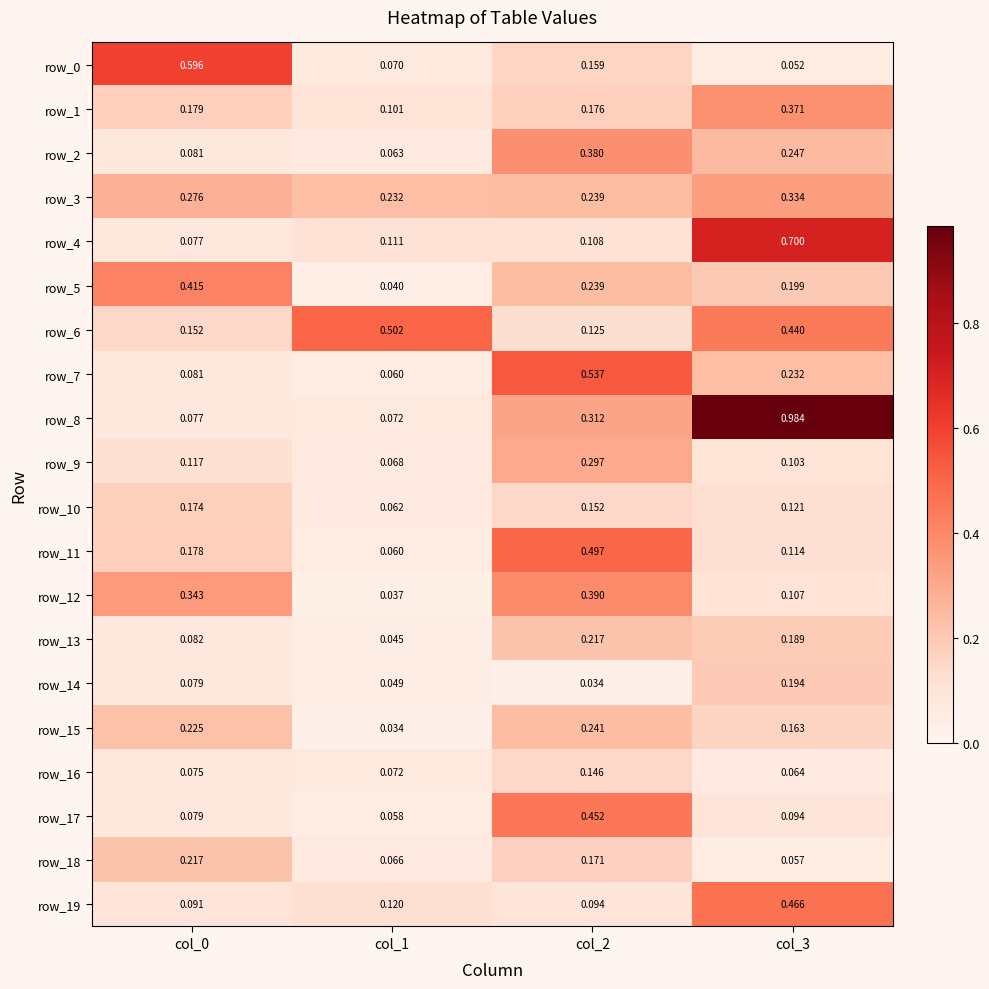

What is the difference between the highest and lowest values at col_0?

0.5